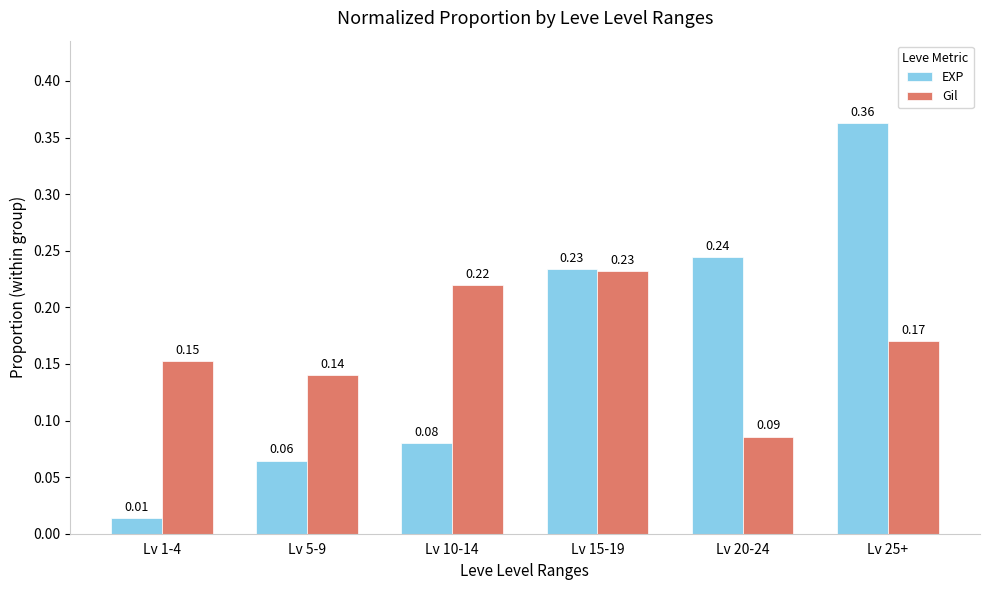

At which category is the sum across all series the highest?

Lv 25+